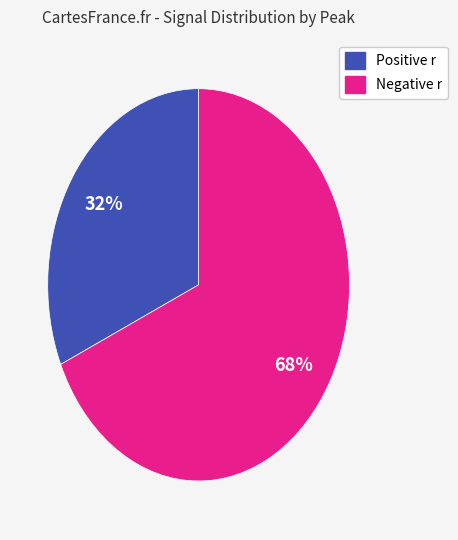

To the nearest percent, what is the average slice percentage?

50%